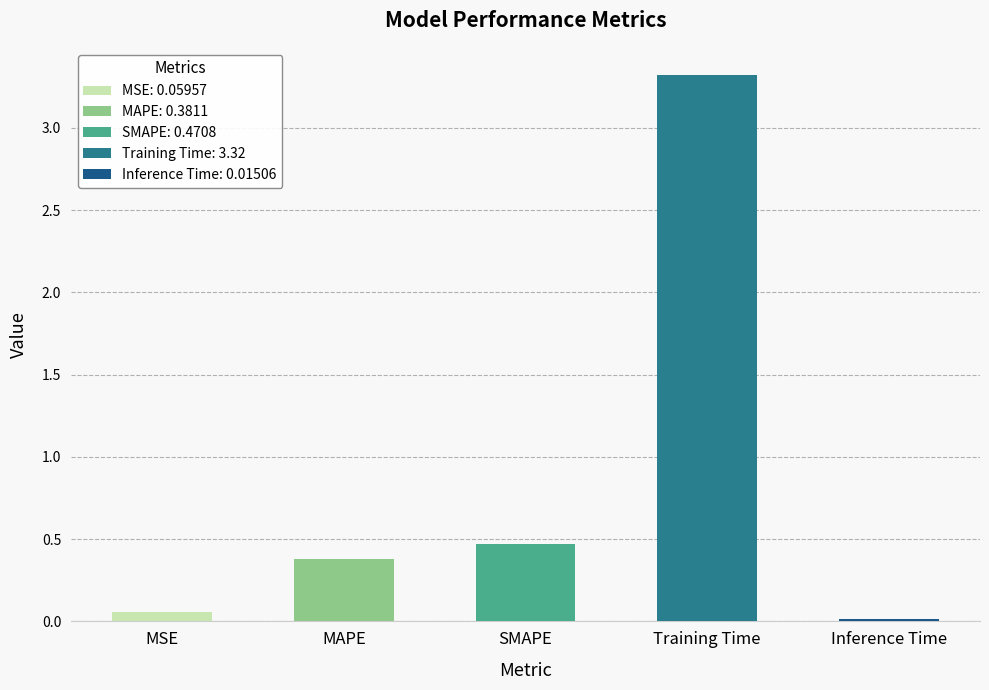

What is the change in value from MAPE to SMAPE?

+0.1